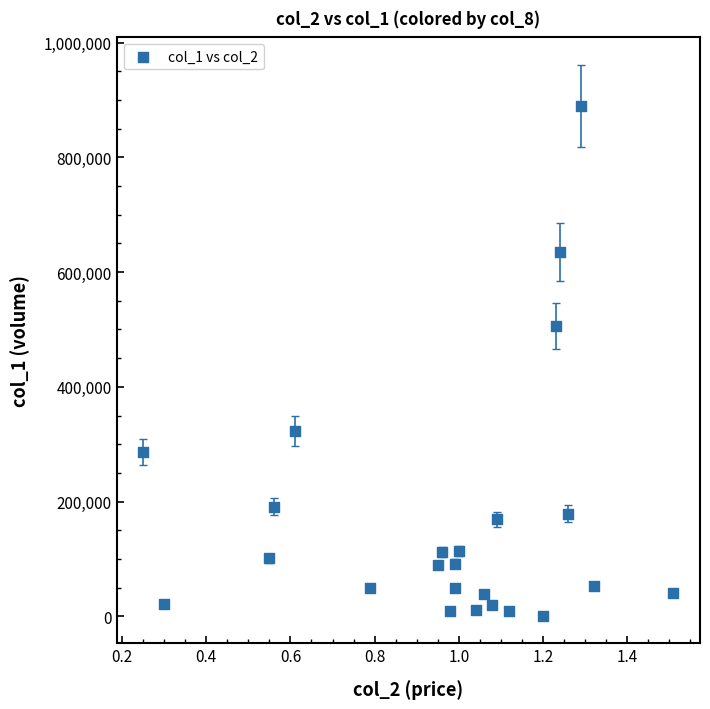

What Y value in the scatter plot is closest to 445500?

506000